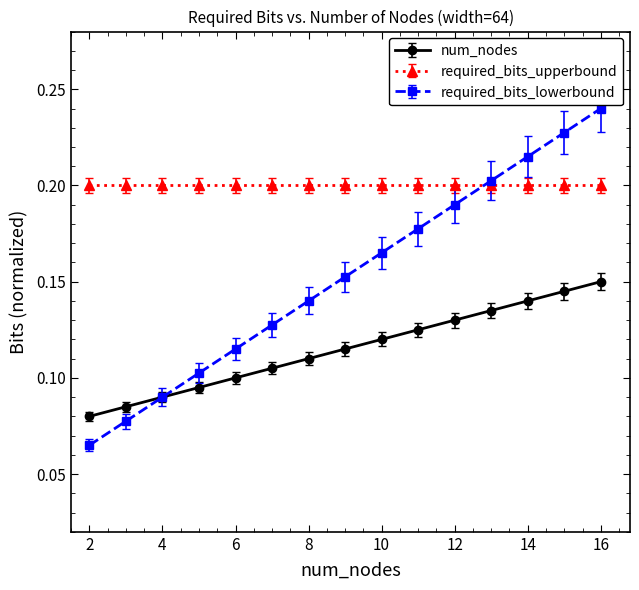

True or false: required_bits_upperbound and num_nodes cross at least once.

False